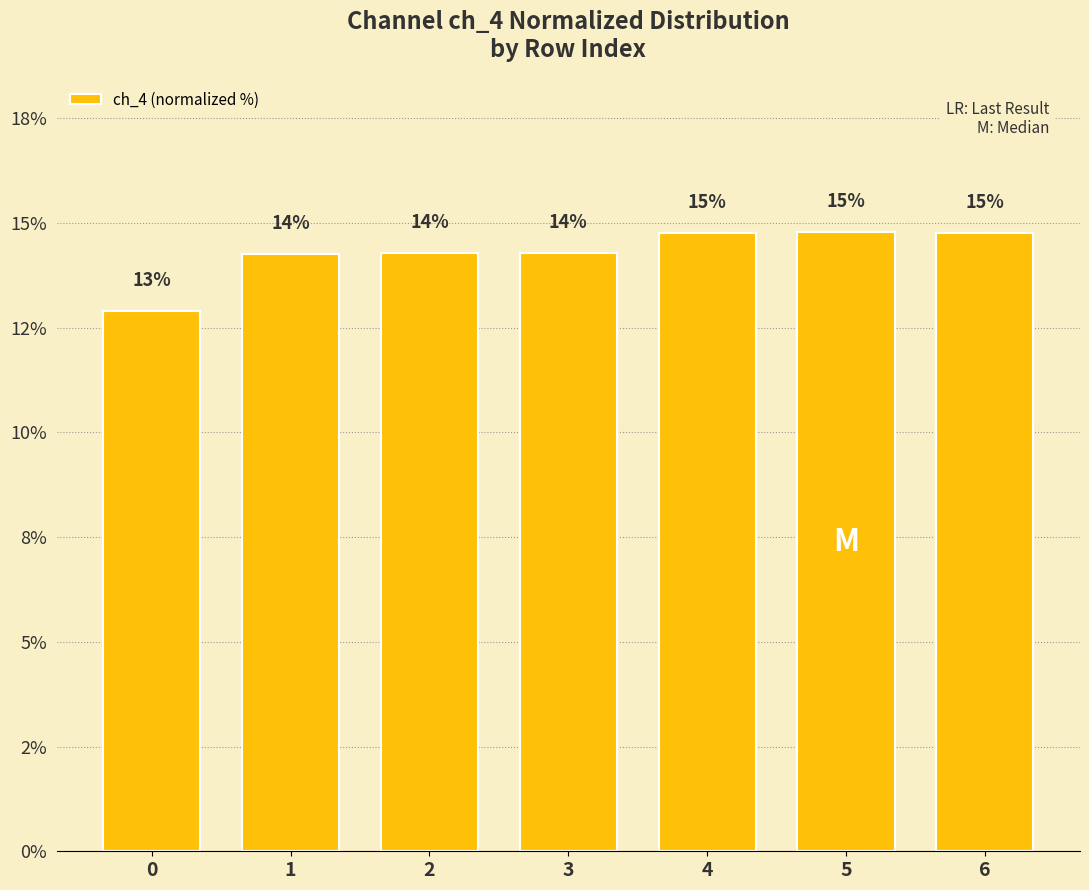

List the labels in order of value, largest first.

5, 4, 6, 3, 2, 1, 0